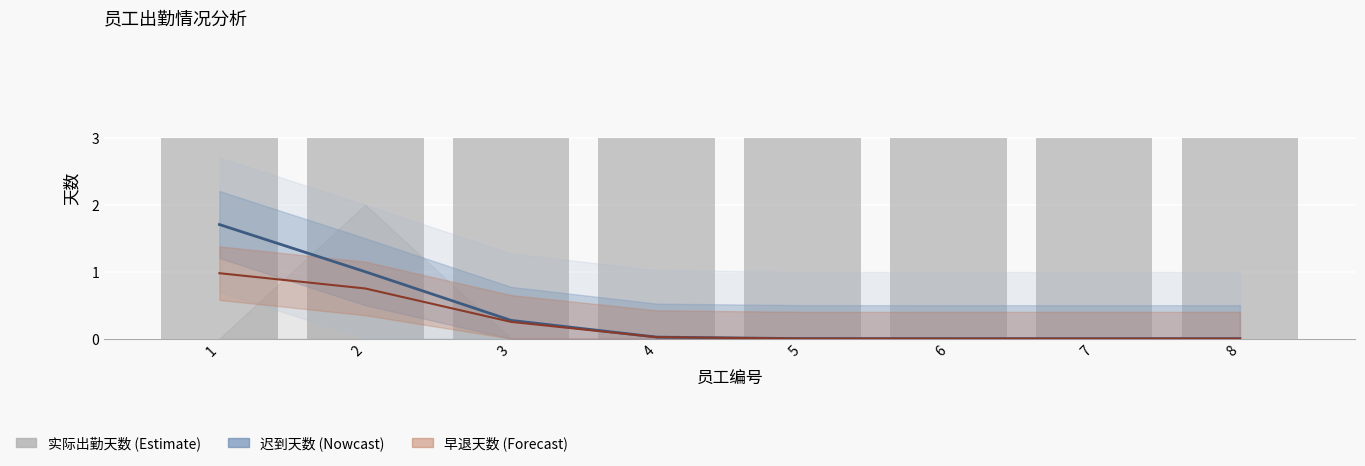

Is it true that 本月应出勤天数 equals 1 at 6?

False